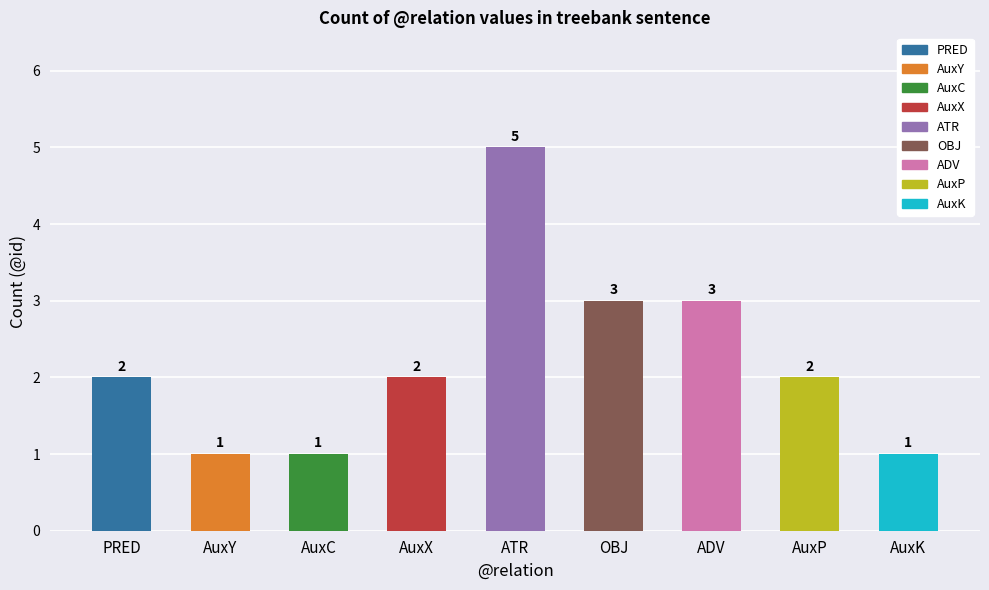

What position from the right is AuxC?

7